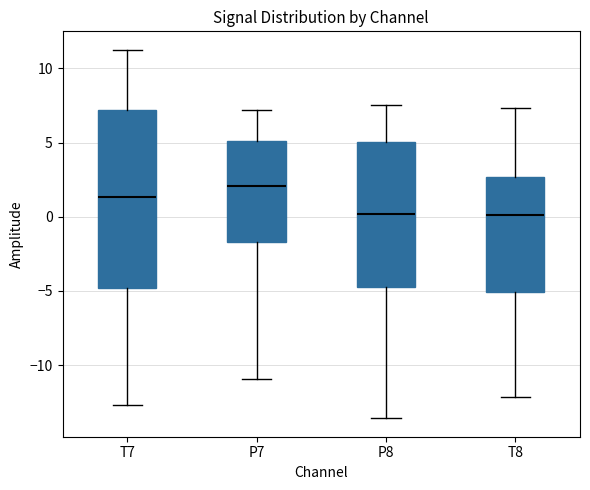

Reading left to right, read every box against the y-axis: the position of its median line, the range the box covers, and the ends of its whiskers. The values are not printed on the chart, so give them approximately, as read against the axis.

T7: median 1.5, box -5.0 to 7.0, whiskers -12.5 to 11.5
P7: median 2.0, box -1.5 to 5.0, whiskers -11.0 to 7.0
P8: median 0.0, box -4.5 to 5.0, whiskers -13.5 to 7.5
T8: median 0.0, box -5.0 to 2.5, whiskers -12.0 to 7.5